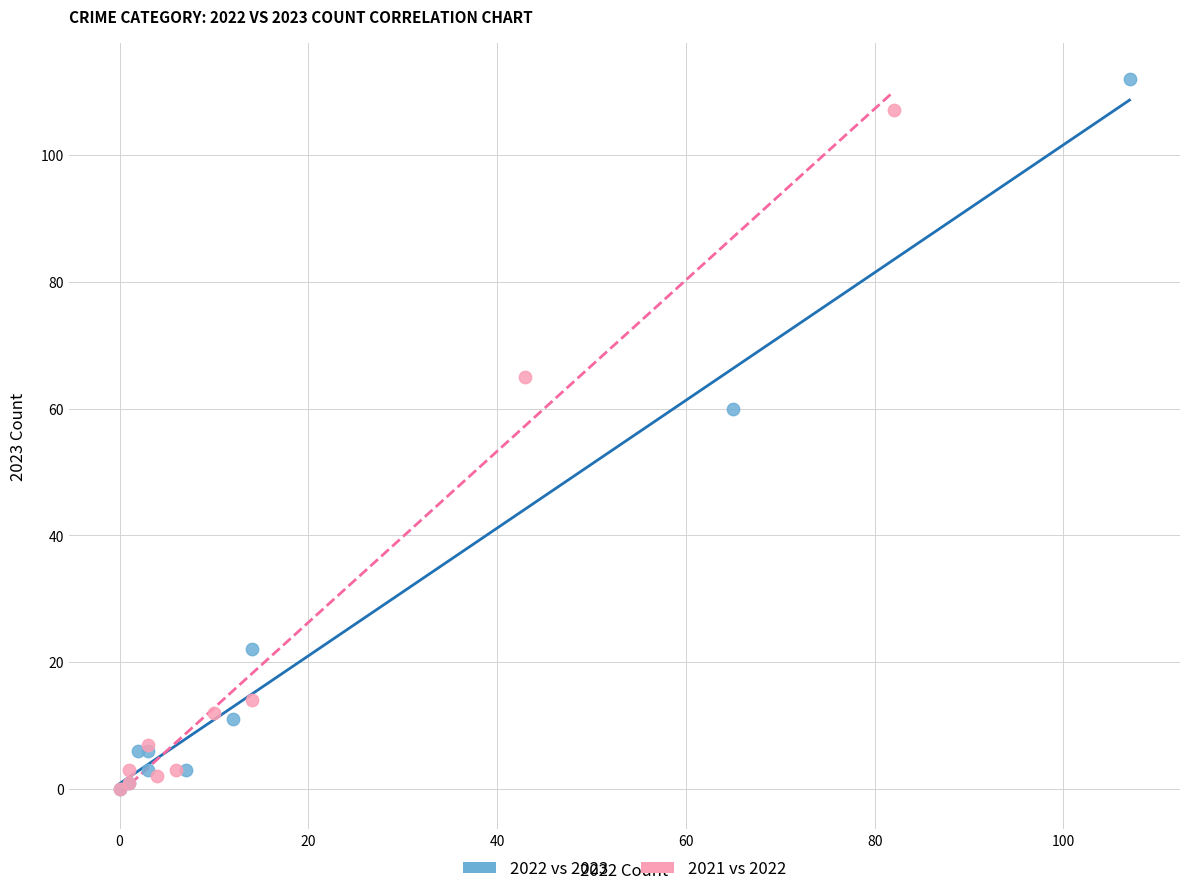

Which series reaches the maximum Y coordinate?

2022 vs 2023